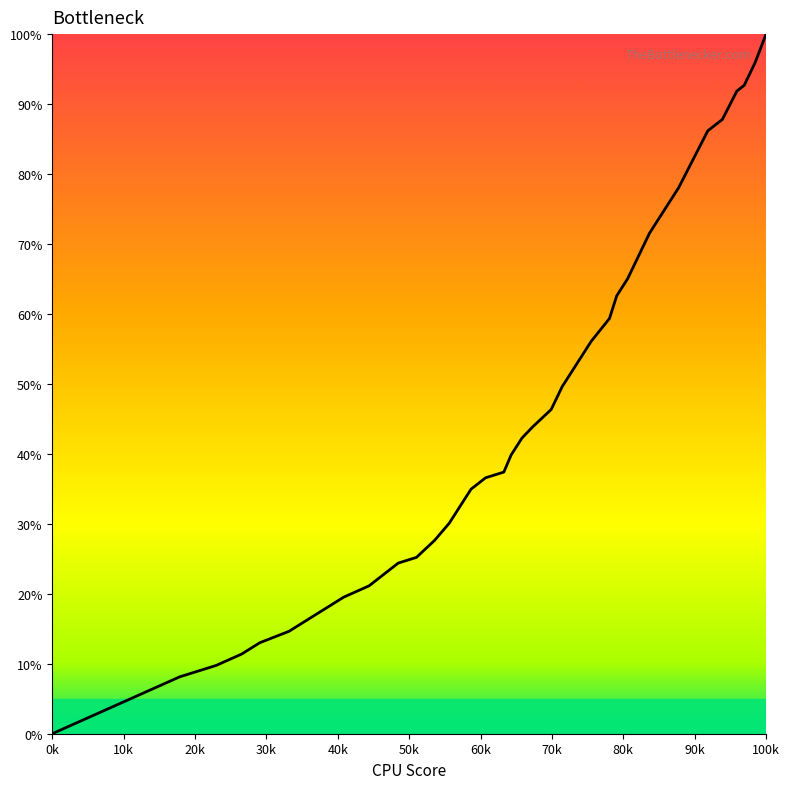

What is the greatest value displayed?

100.0